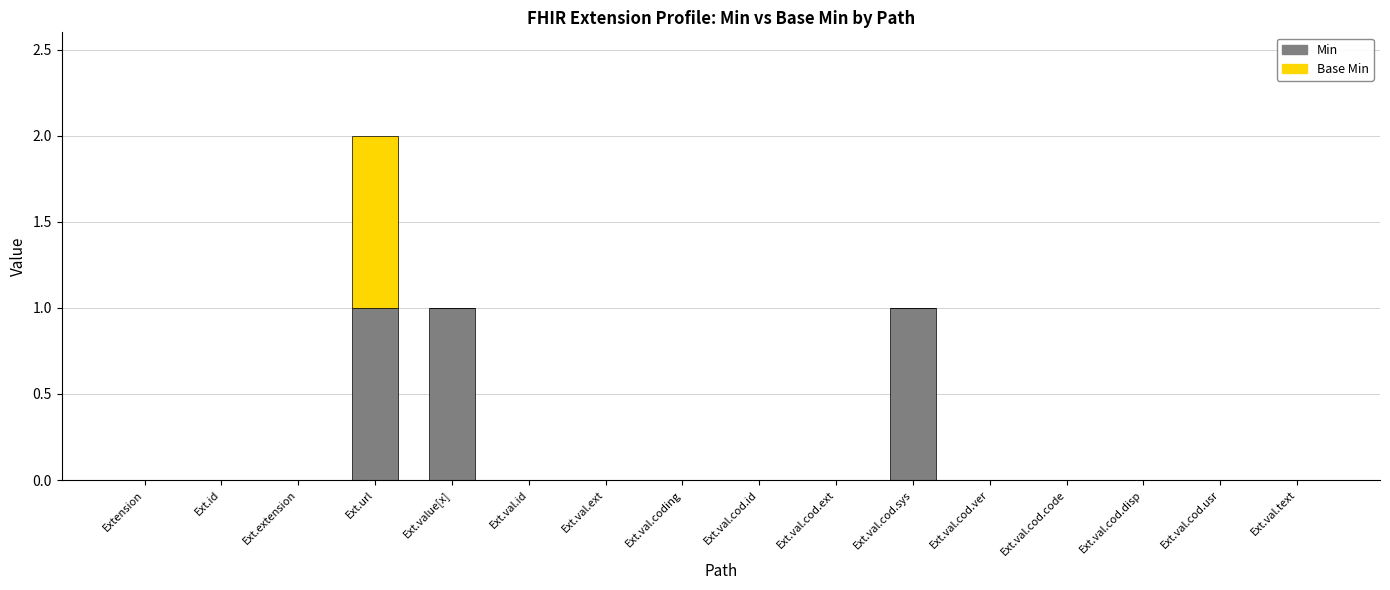

How many distinct data groups are displayed?

2